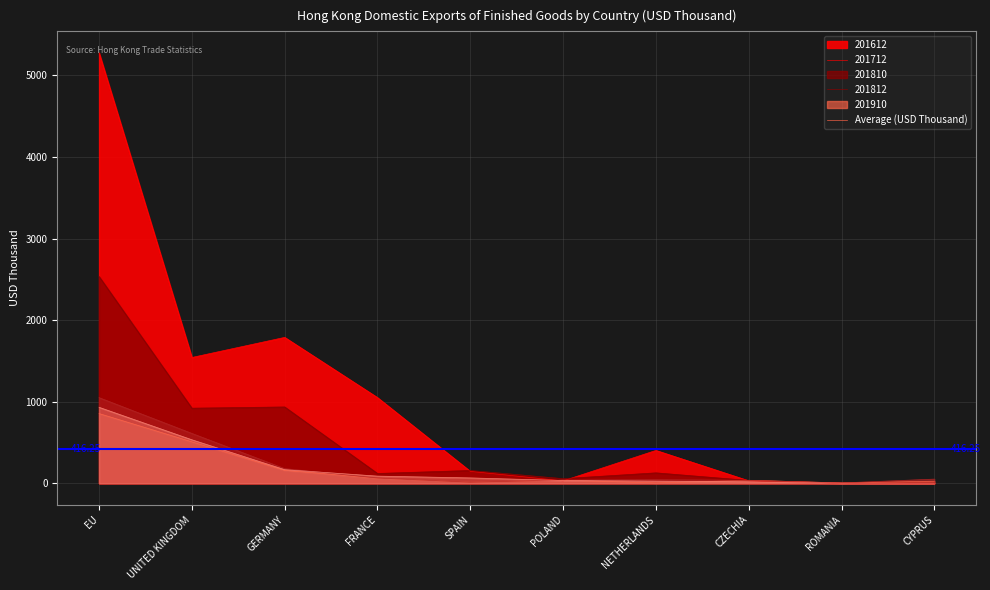

True or false: 201712 has more than 1 interior local peaks.

True